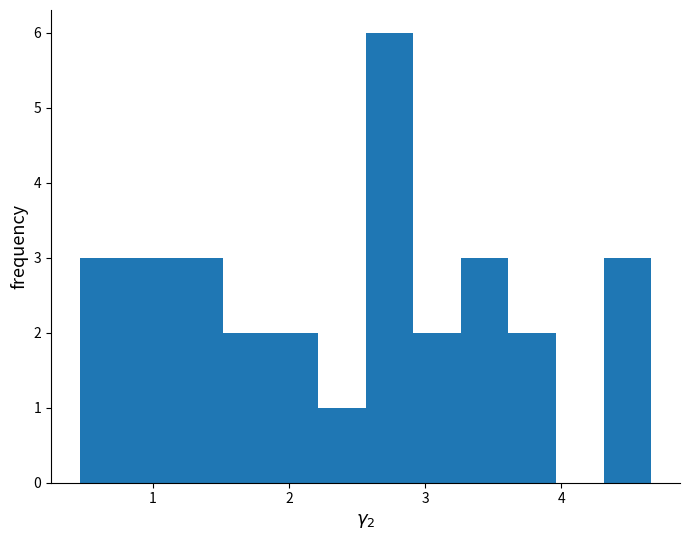

Read against the x-axis, roughly where is the centre of the tallest bar?

2.7